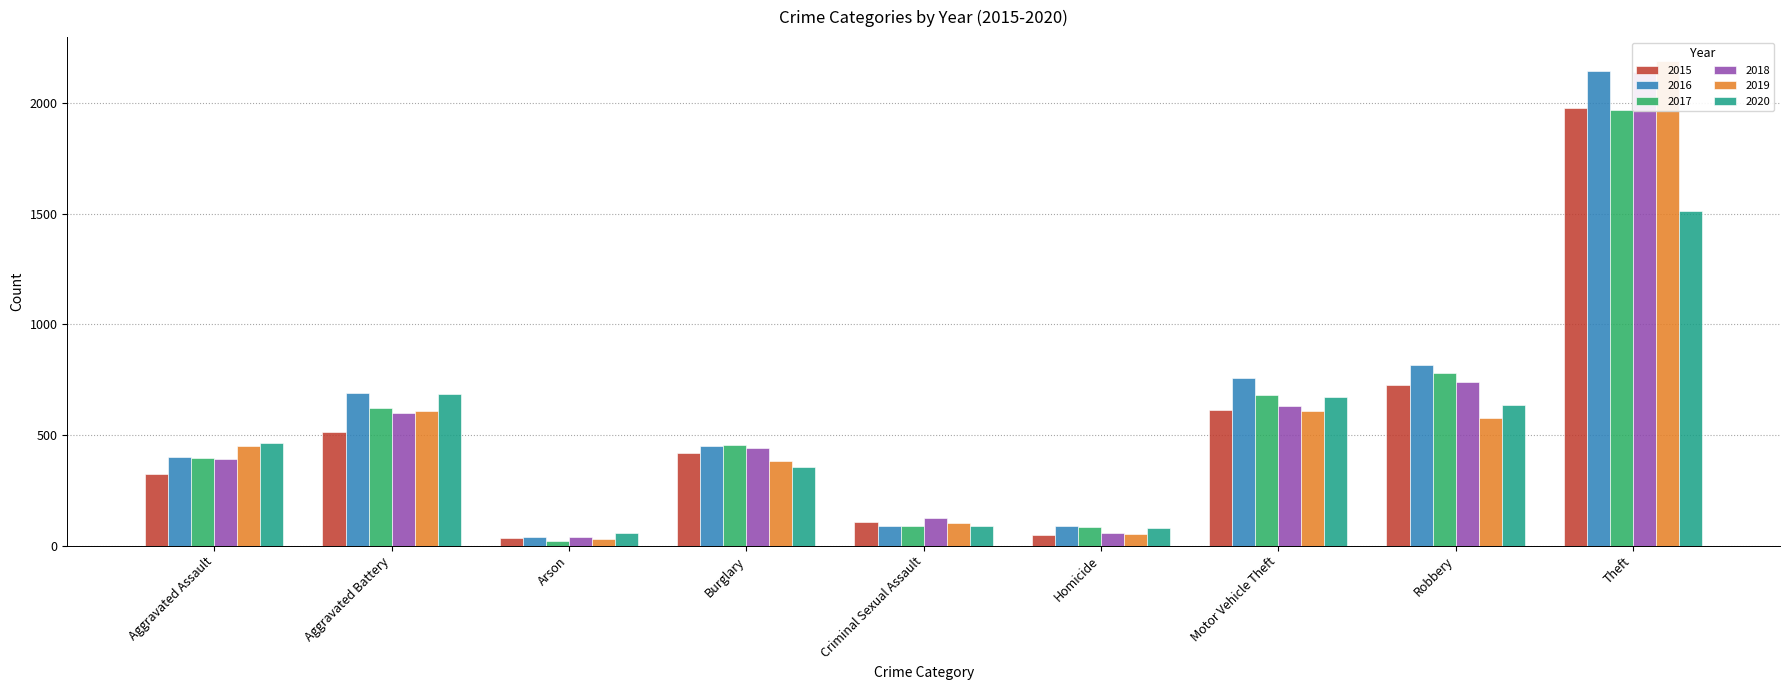

What is the difference between the maximum and minimum values in the 2020 series?

1457